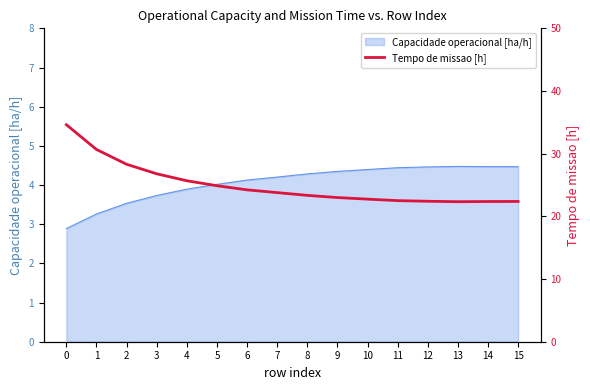

Which category has the lowest value across all series?

13